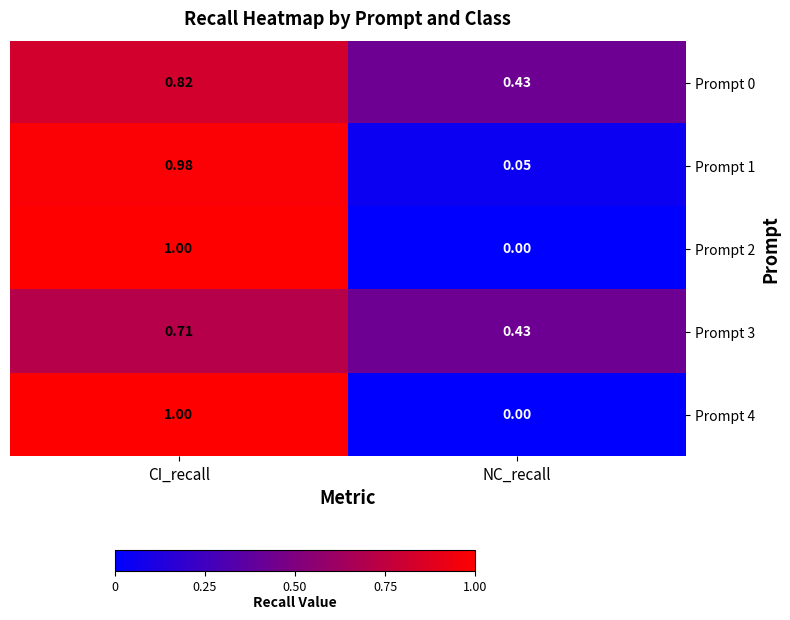

Which label corresponds to the smallest value in the chart?

NC_recall